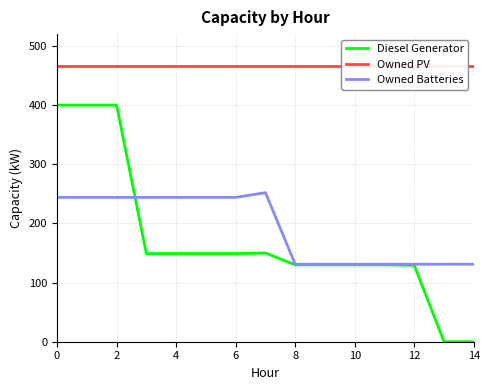

Rank the series at 12 from highest to lowest value.

Owned PV, Owned Batteries, Diesel Generator